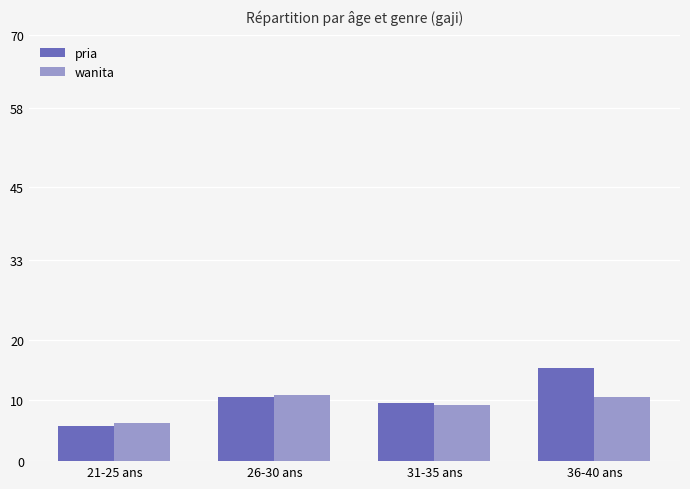

The wanita series shows 10600 at 36-40 ans. True or false?

True